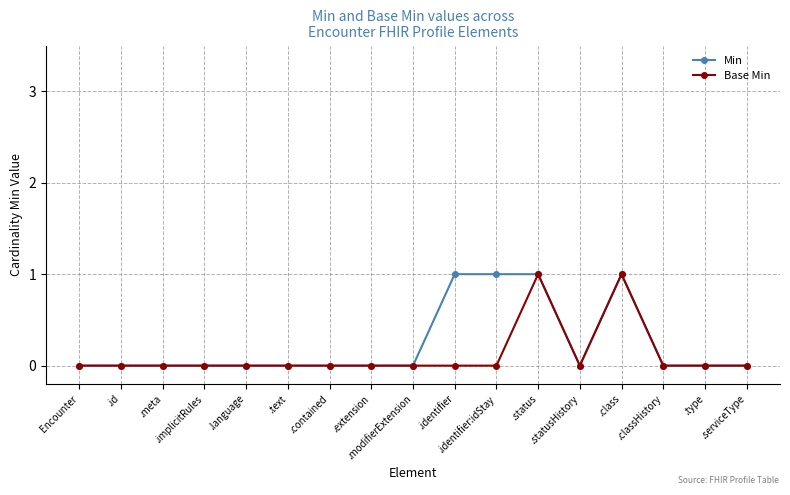

What is the maximum value for Min?

1